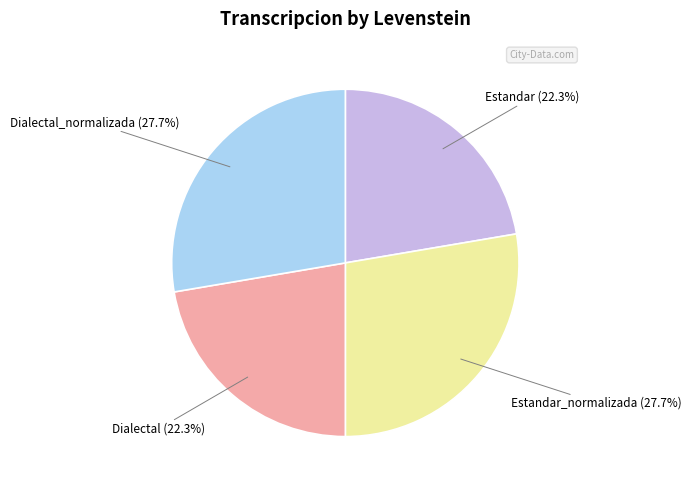

Does any single category account for the majority?

No